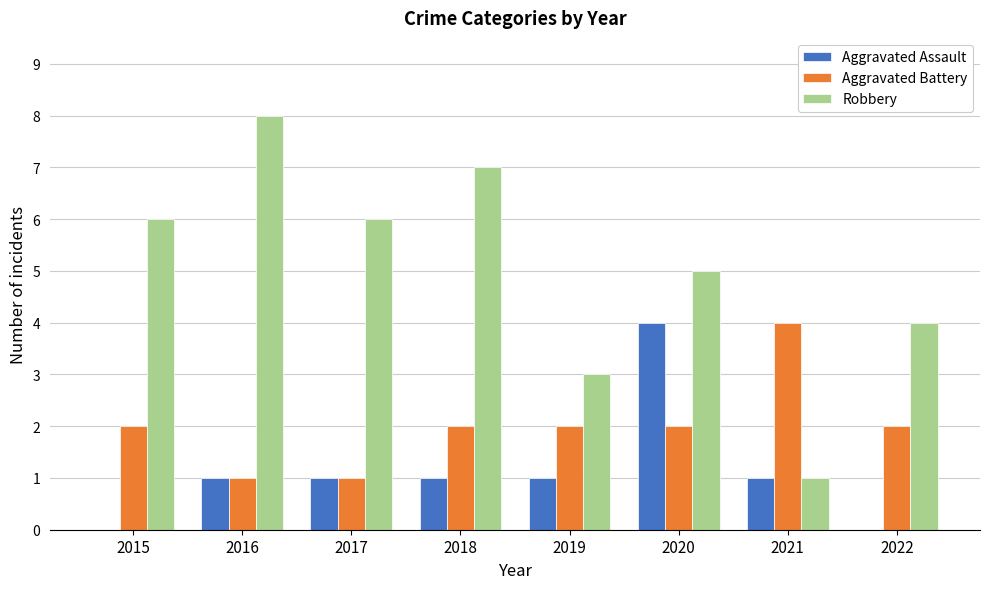

Is it true that Aggravated Assault equals 0 at 2022?

True